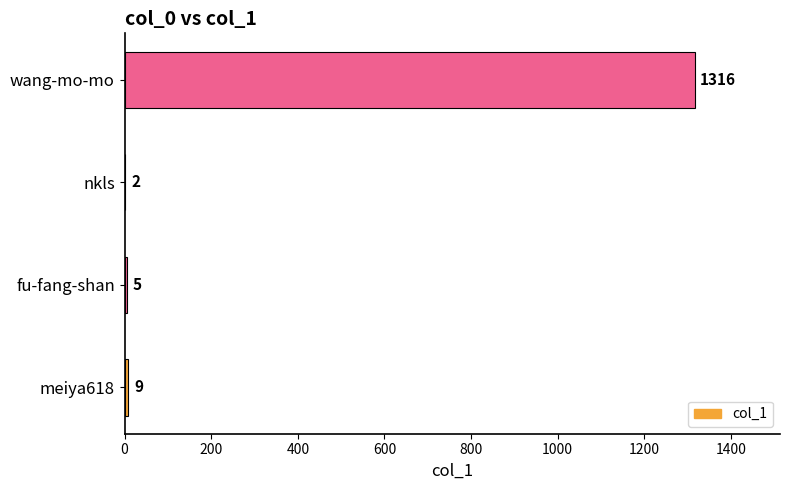

The value at wang-mo-mo is 1316. True or false?

True